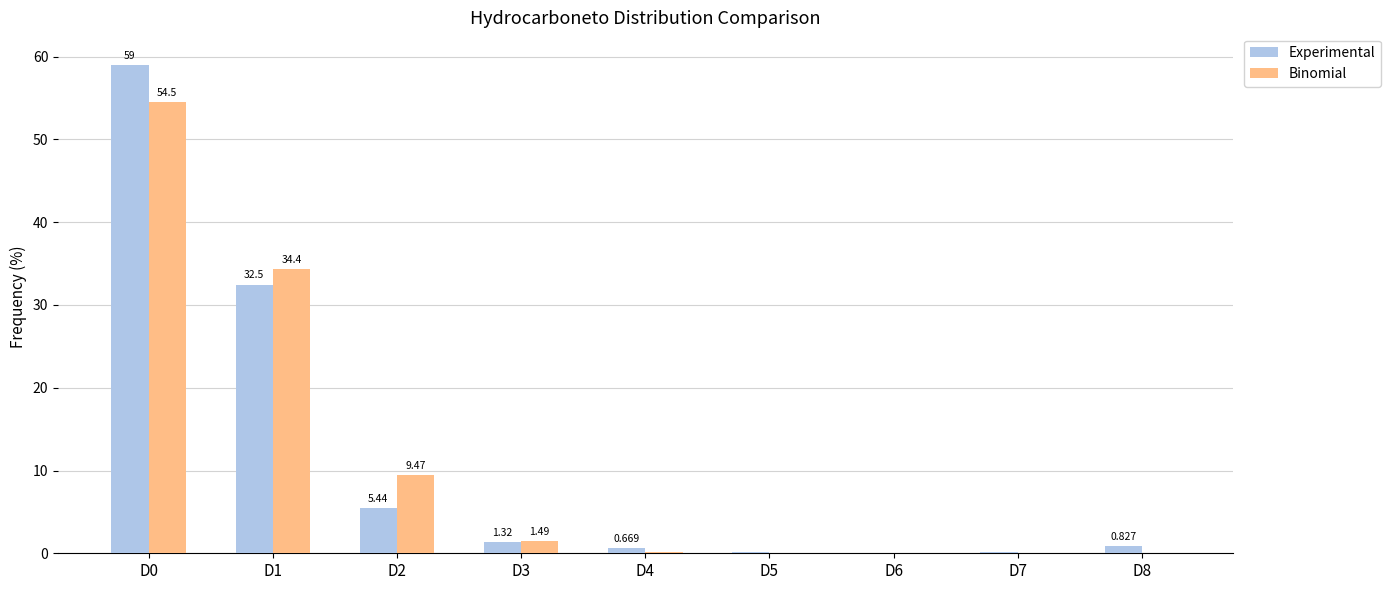

Which series has the widest spread of values?

Experimental